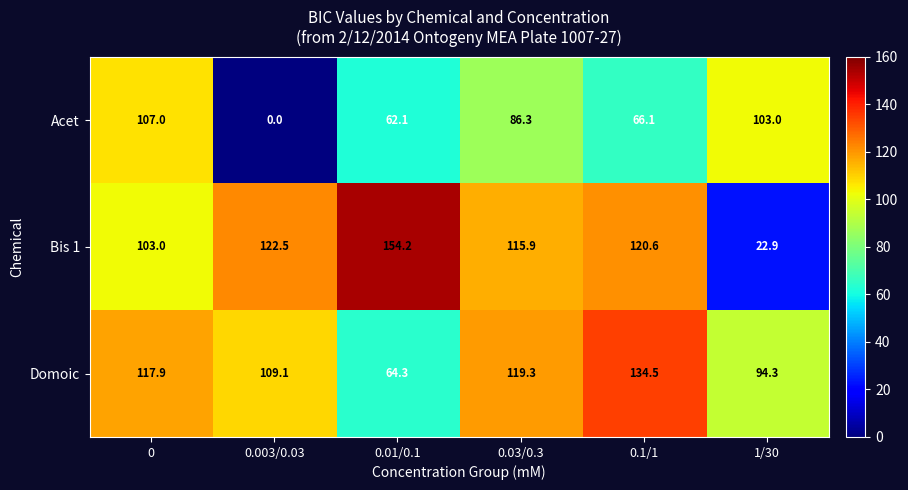

At which category does the chart reach its minimum across all series?

0.003/0.03